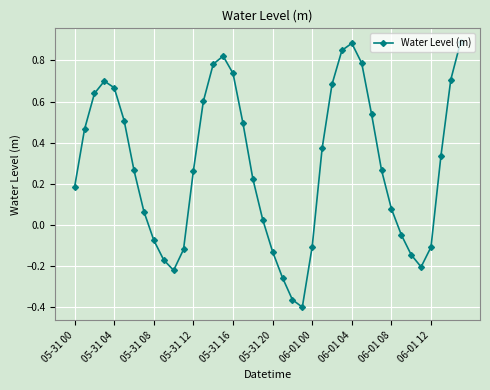

What is the difference between the second highest and minimum values?

1.3